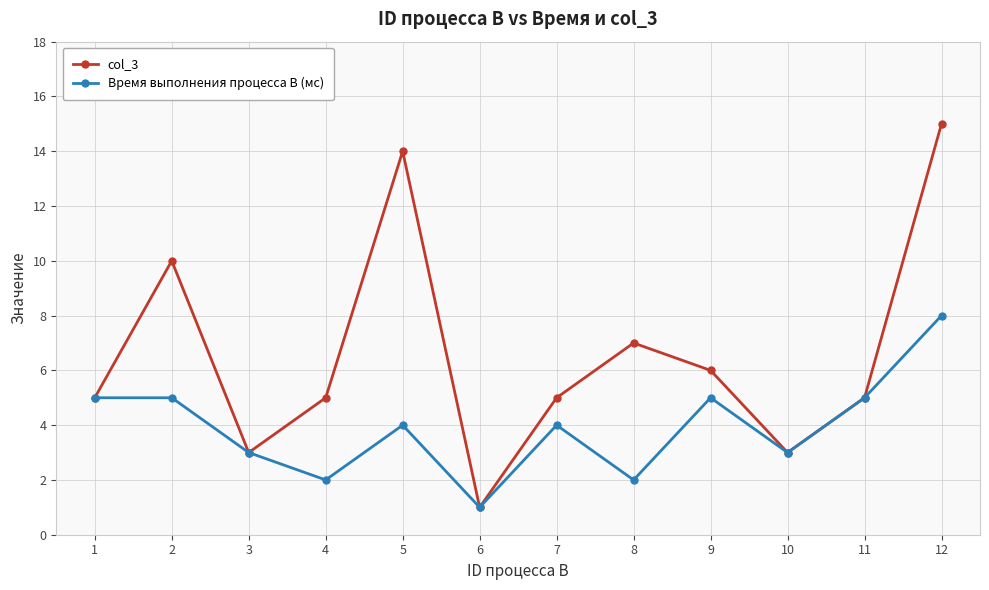

How many interior local valleys does the Время выполнения процесса B (мс) series have?

4